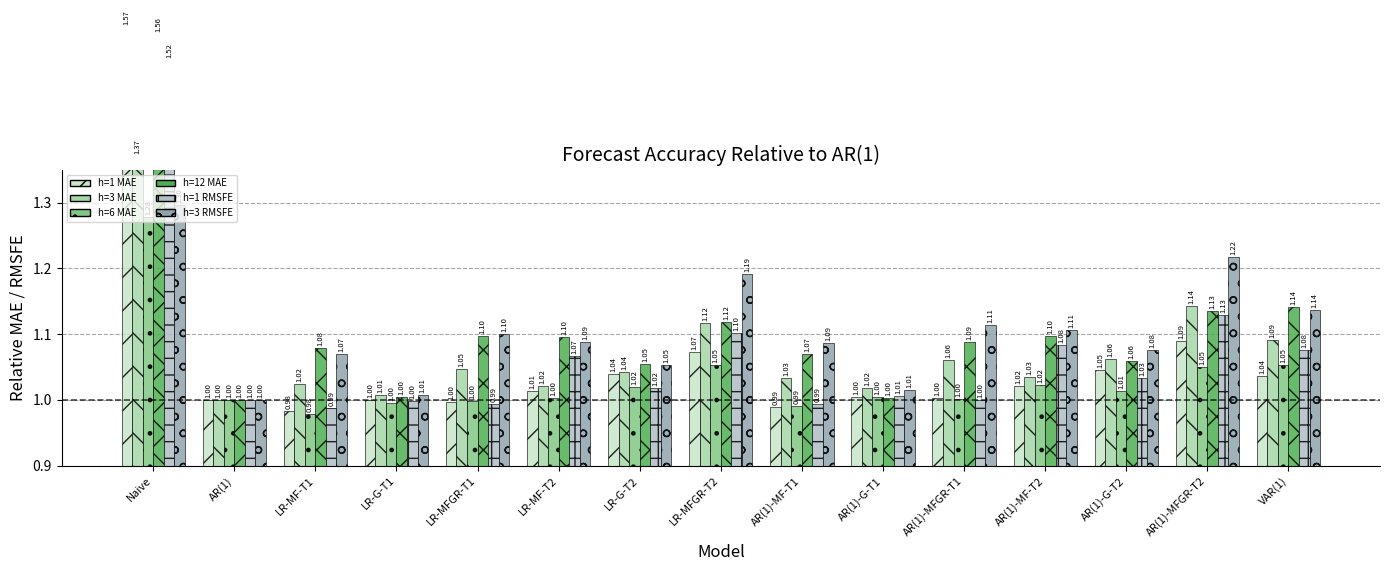

How many categories are shown in the chart?

15